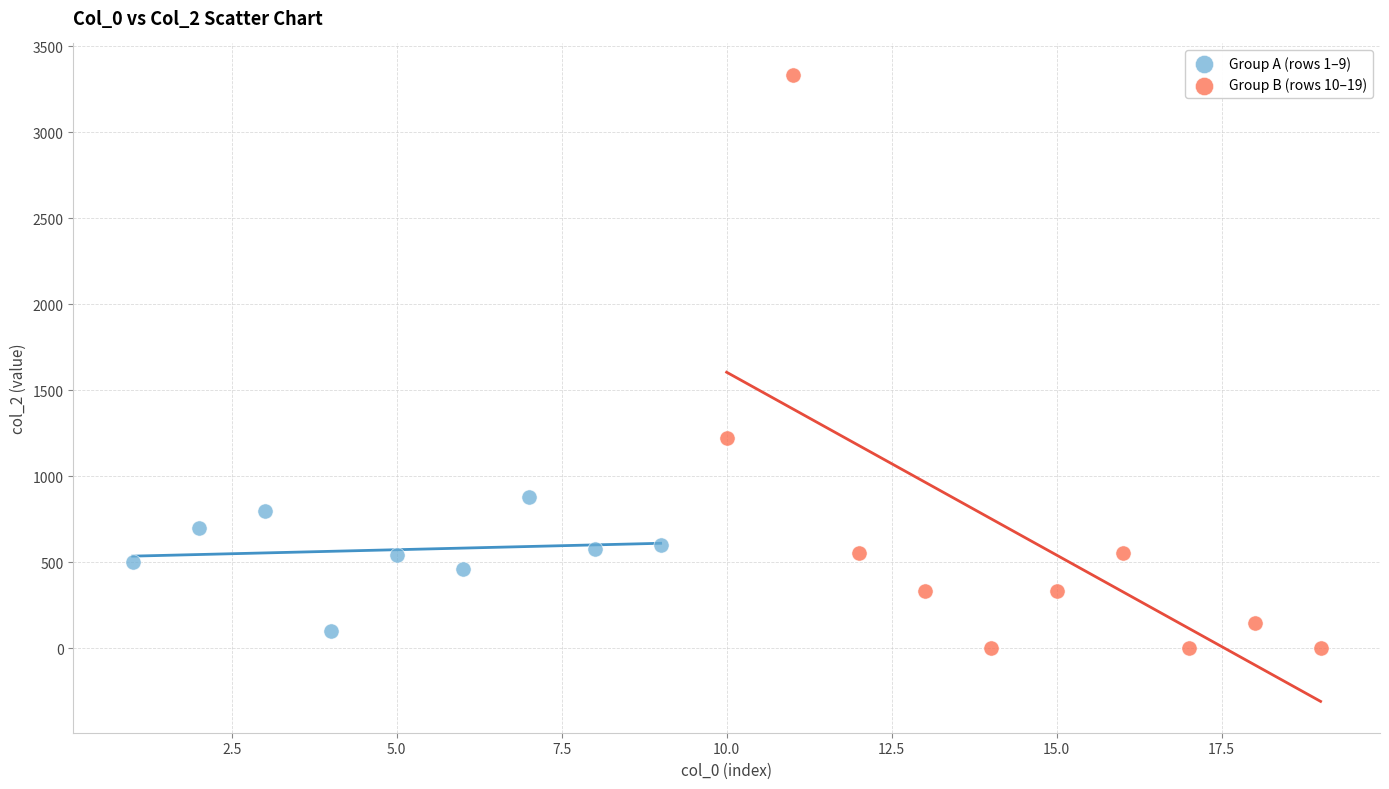

Which series has the largest Y range (max minus min)?

Group B (rows 10–19)